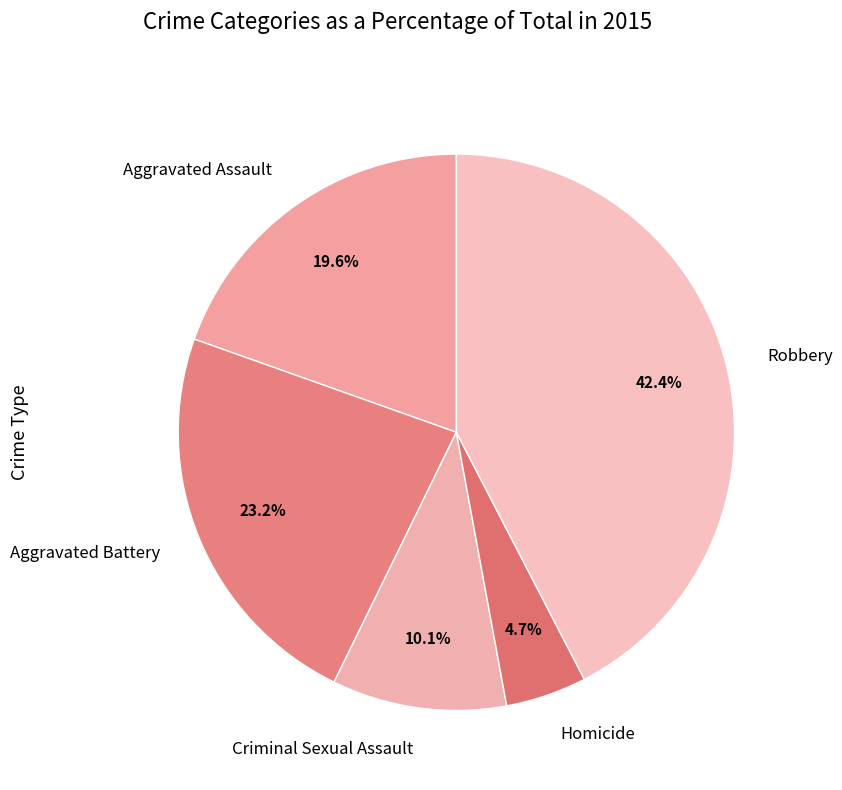

How many segments does this pie chart have?

5